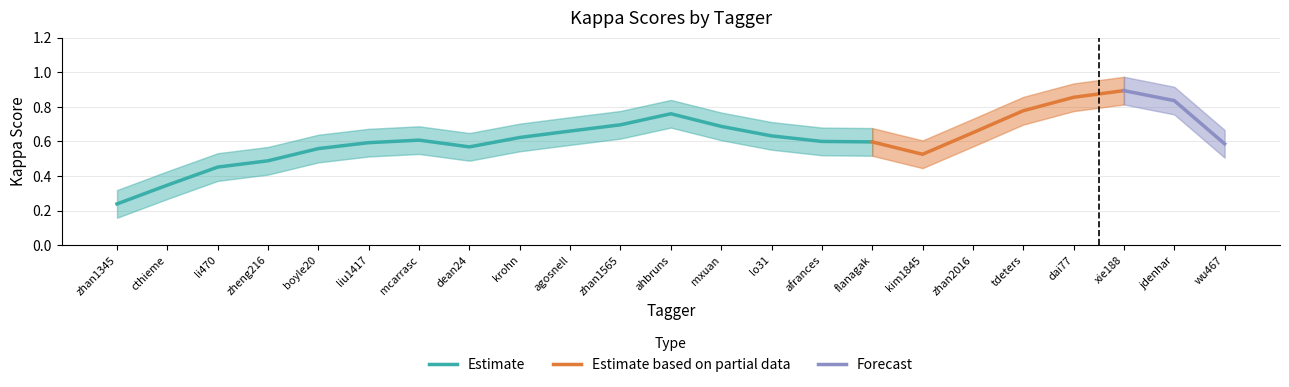

At which label does Estimate reach its minimum?

zhan1345